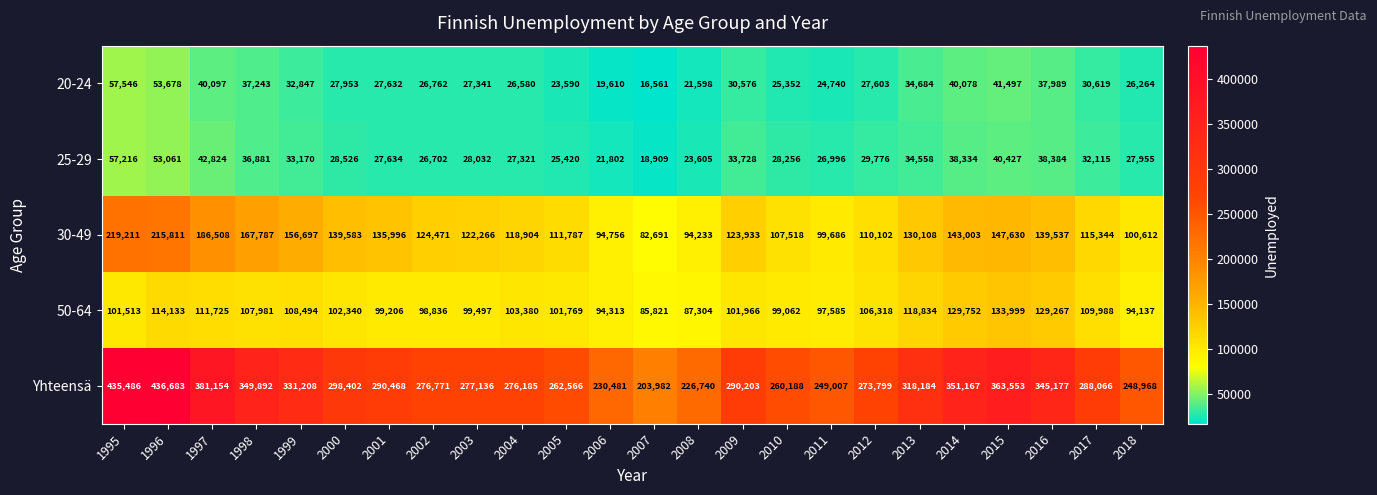

What is the sum of all 25-29 values?

781632